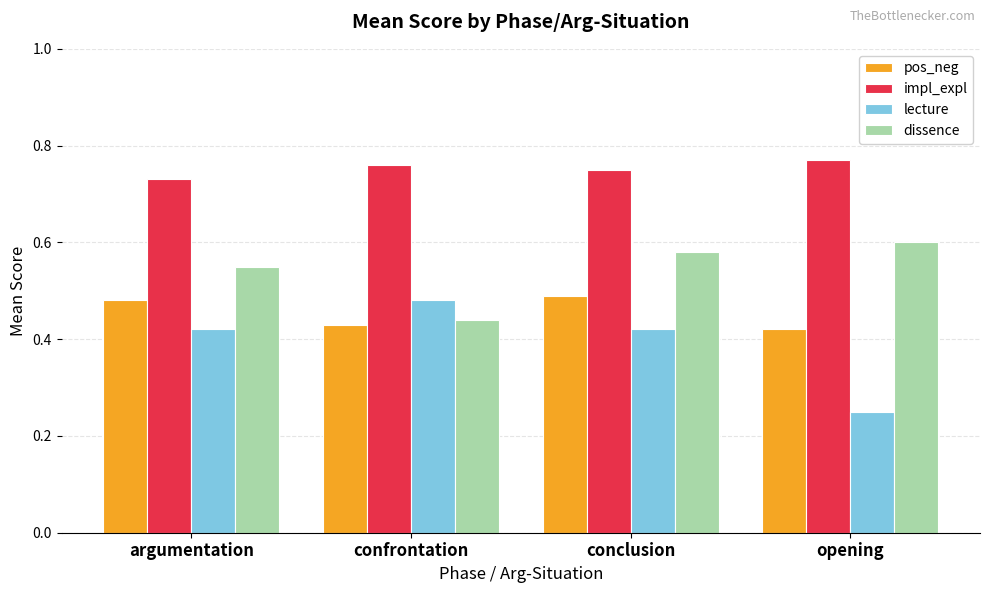

What is the sum of the dissence values at confrontation and conclusion?

1.0